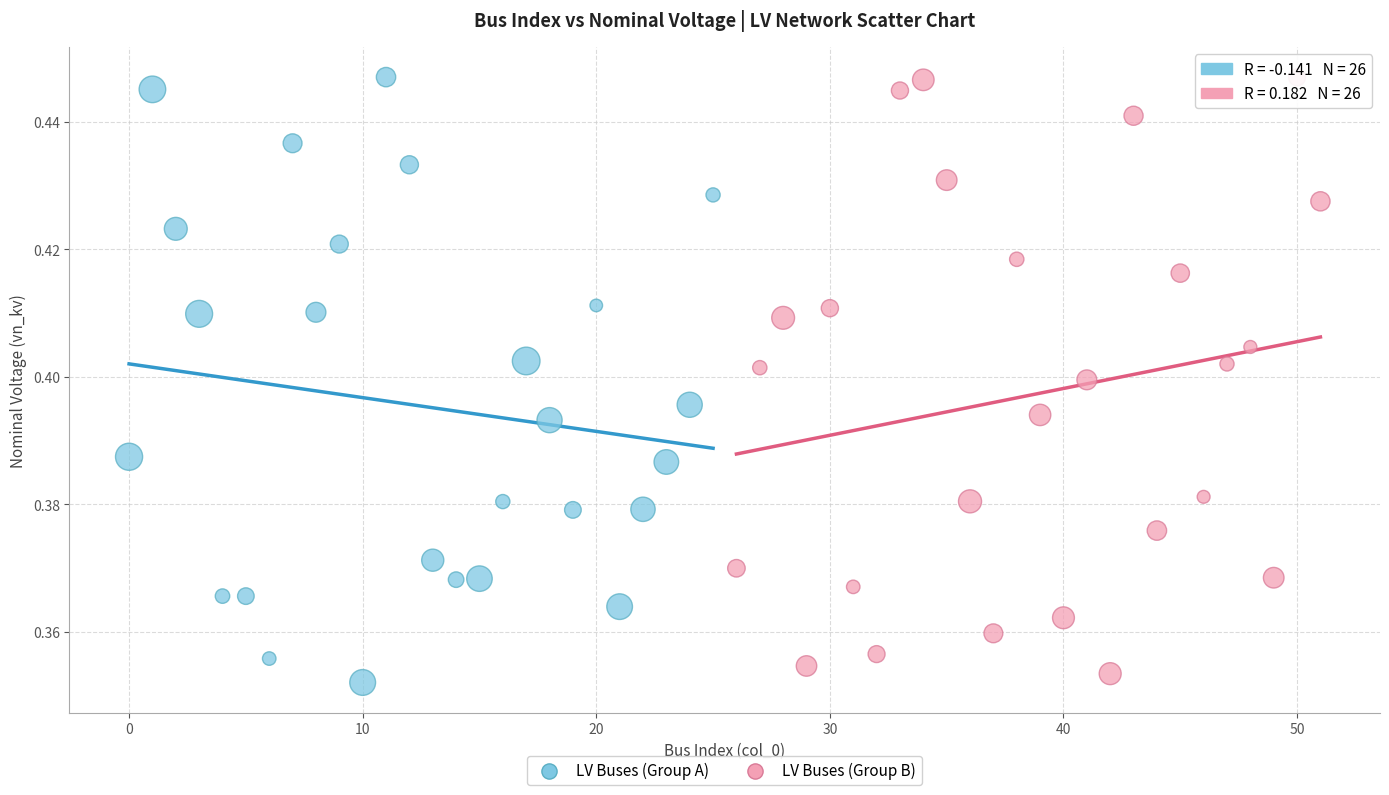

What are all the series names shown in the legend?

LV Buses (Group A), LV Buses (Group B)